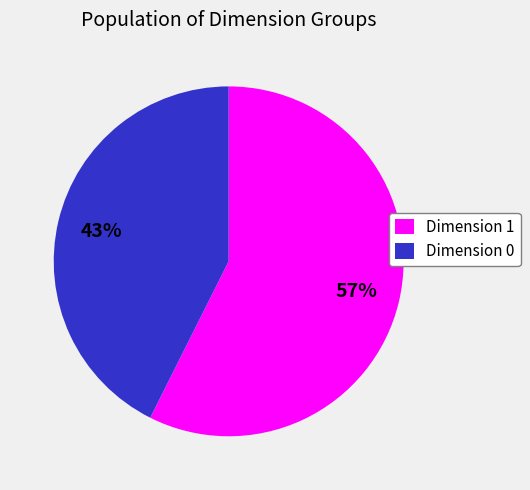

Is it true that Dimension 1 is 48% of the pie?

False